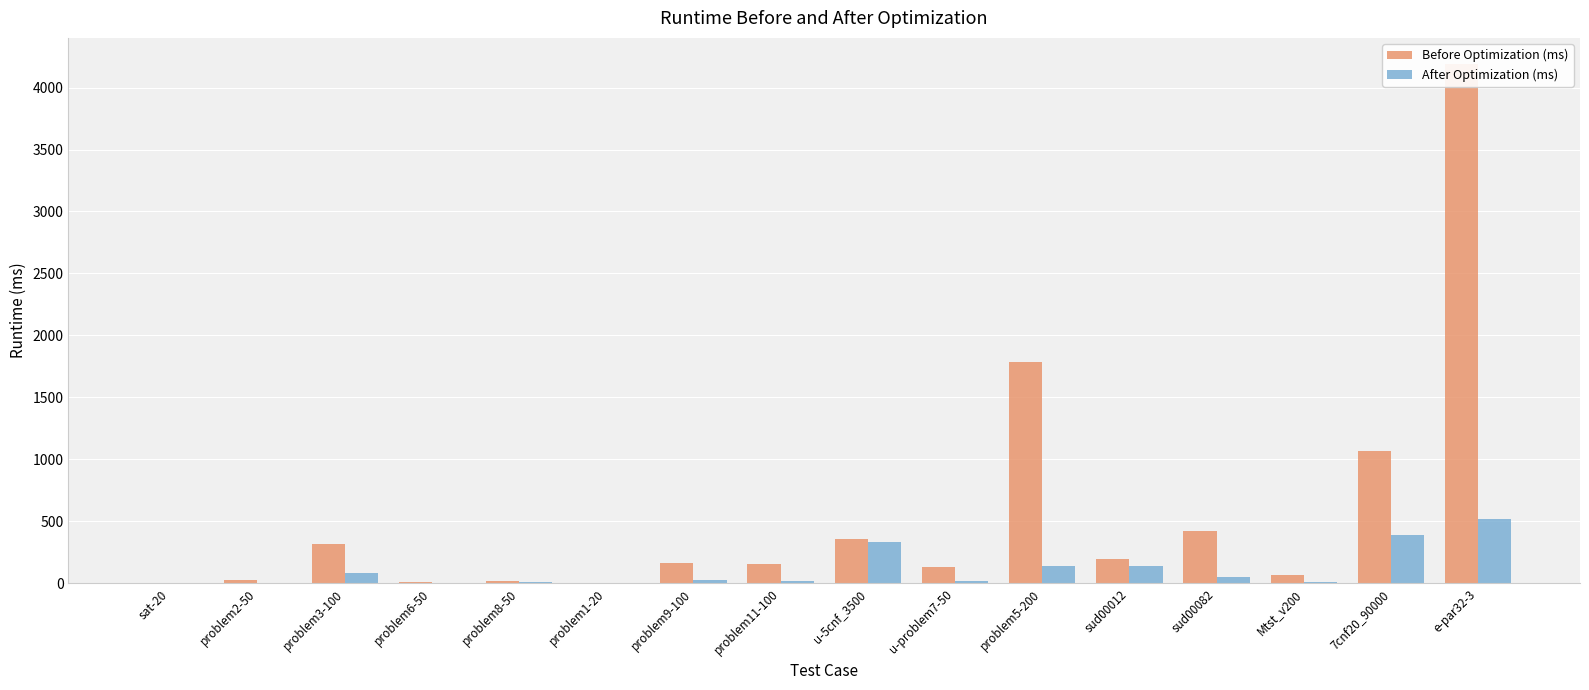

What is the minimum value for After Optimization (ms)?

1